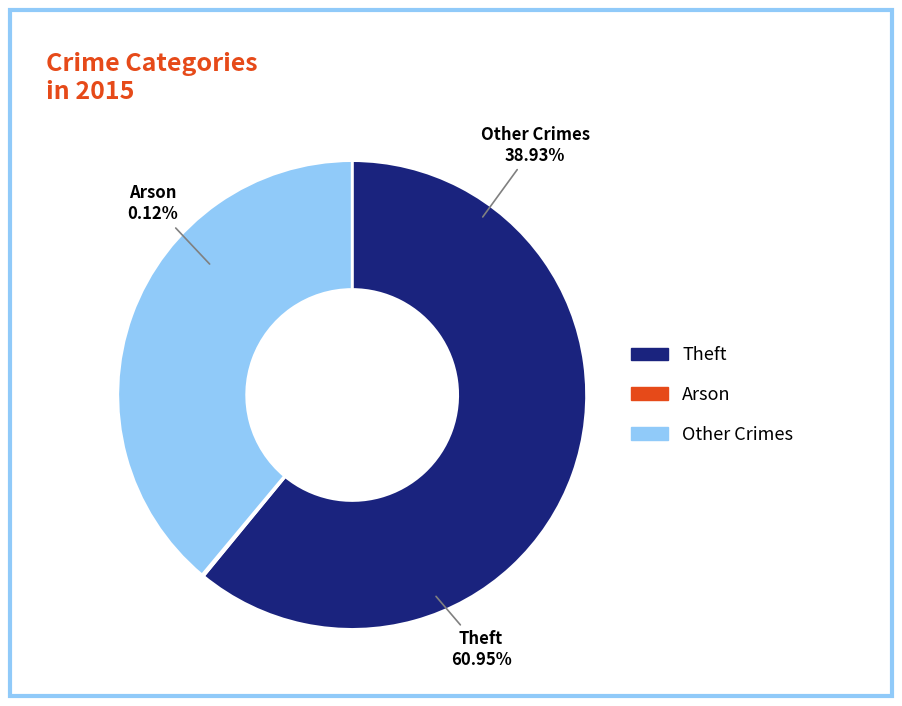

The Burglary slice represents 4% of the pie. True or false?

False